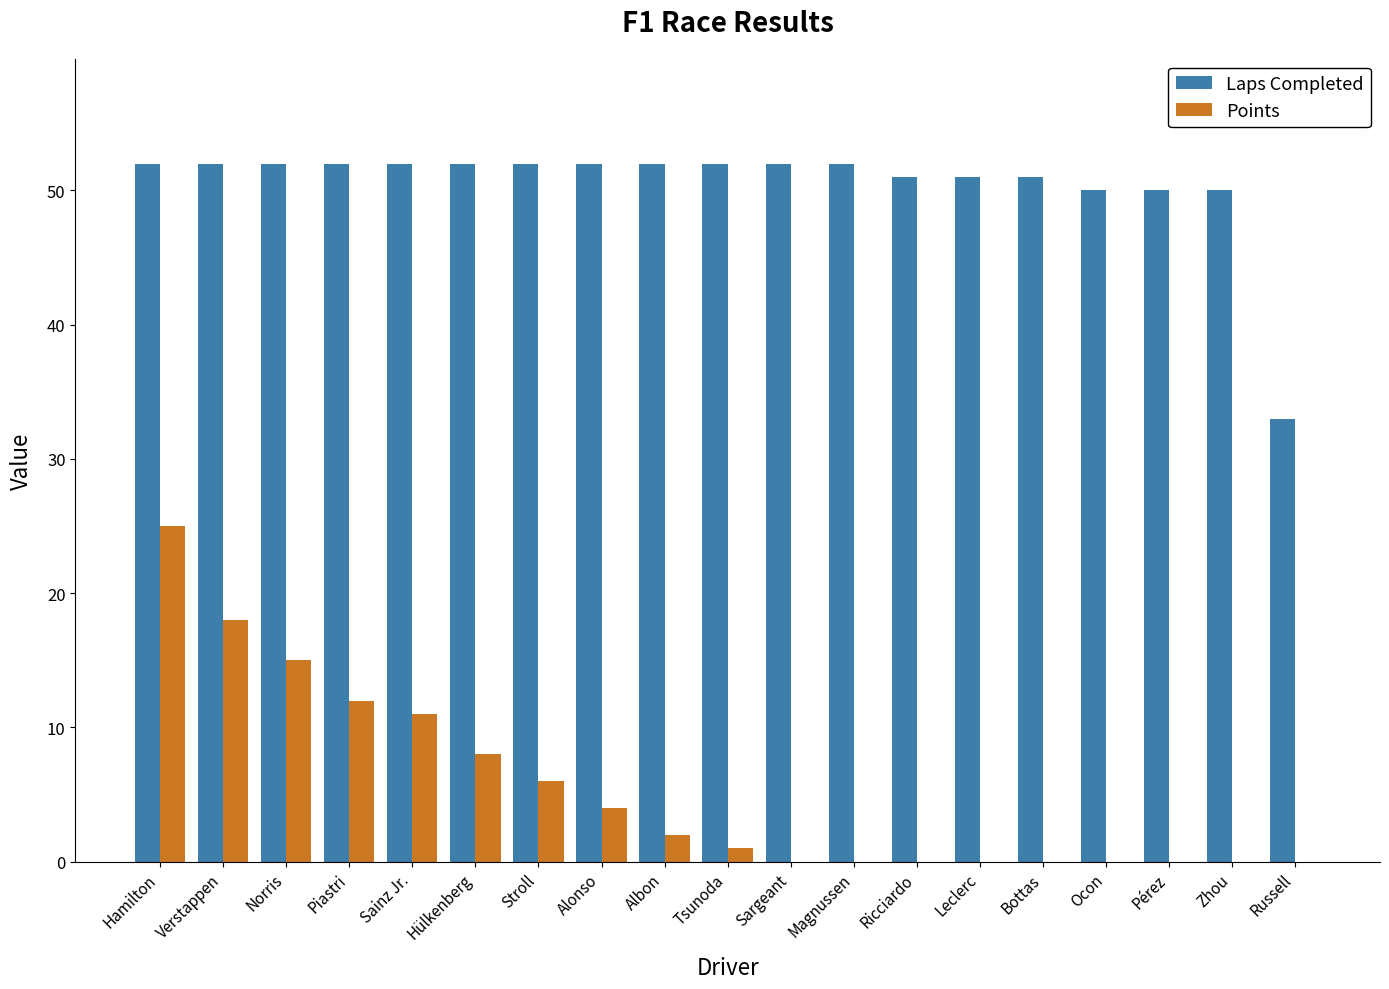

Reading left to right, transcribe all the data shown in this chart.

Laps Completed: Hamilton=52	Verstappen=52	Norris=52	Piastri=52	Sainz Jr.=52	Hülkenberg=52	Stroll=52	Alonso=52	Albon=52	Tsunoda=52	Sargeant=52	Magnussen=52	Ricciardo=51	Leclerc=51	Bottas=51	Ocon=50	Pérez=50	Zhou=50	Russell=33
Points: Hamilton=25	Verstappen=18	Norris=15	Piastri=12	Sainz Jr.=11	Hülkenberg=8	Stroll=6	Alonso=4	Albon=2	Tsunoda=1	Sargeant=0	Magnussen=0	Ricciardo=0	Leclerc=0	Bottas=0	Ocon=0	Pérez=0	Zhou=0	Russell=0